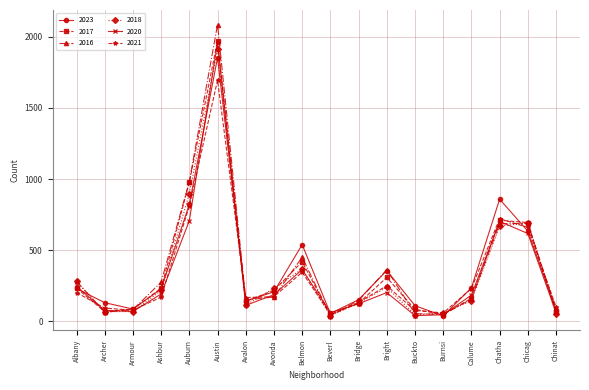

True or false: 2016 has more than 0 points higher than both neighbors.

True